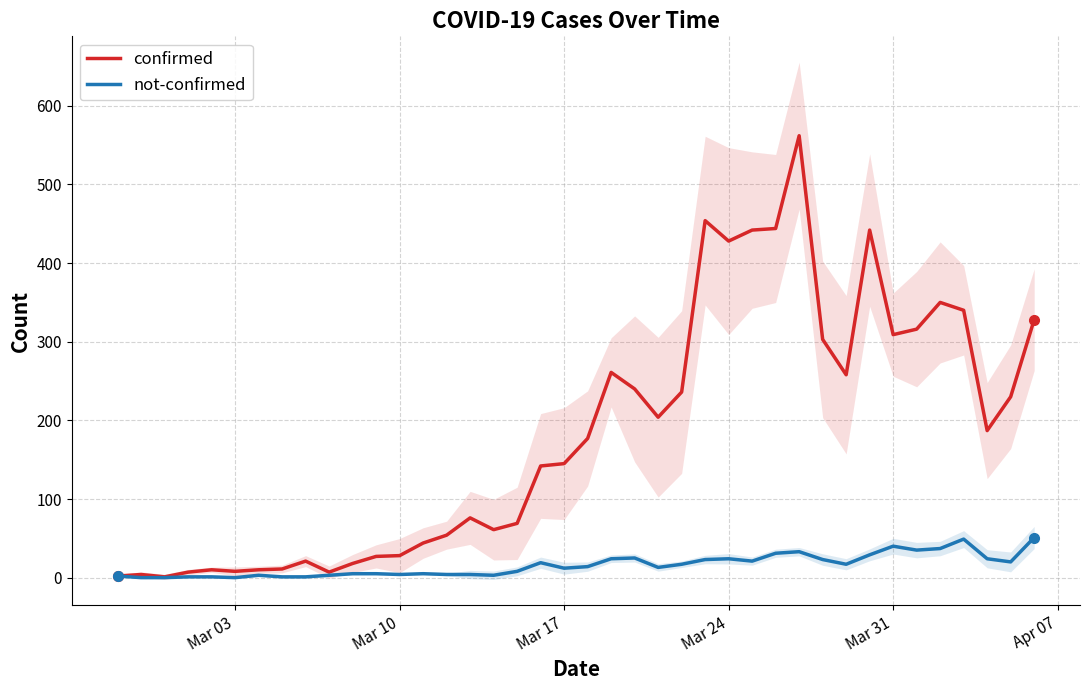

What is the highest value of the not-confirmed series?

51